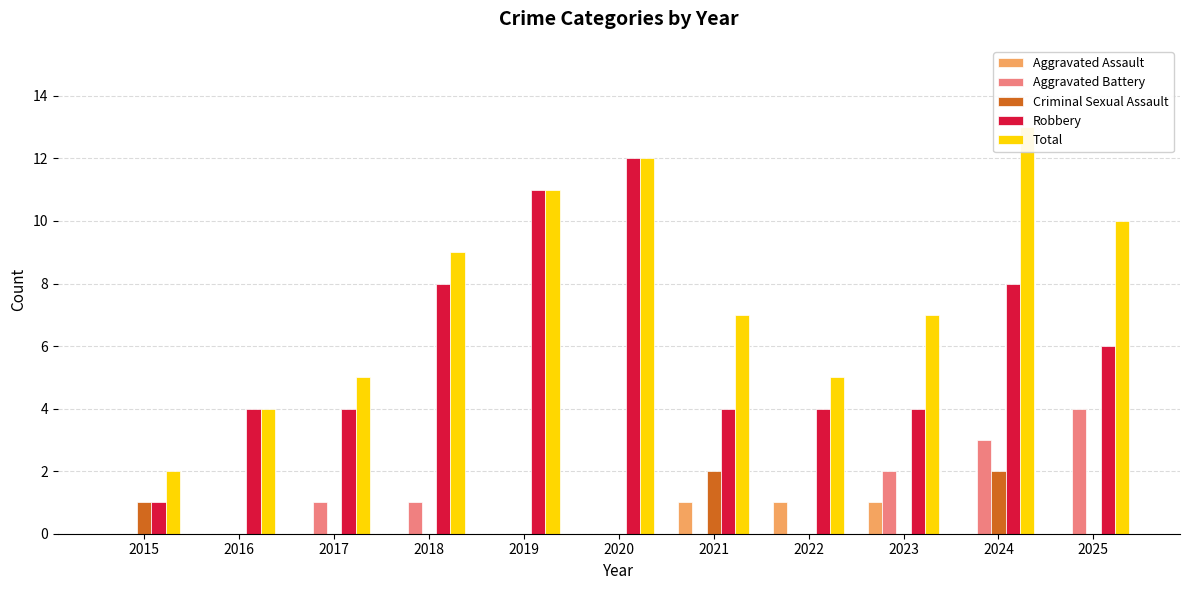

Which series changed the most between 2021 and 2023?

Aggravated Battery